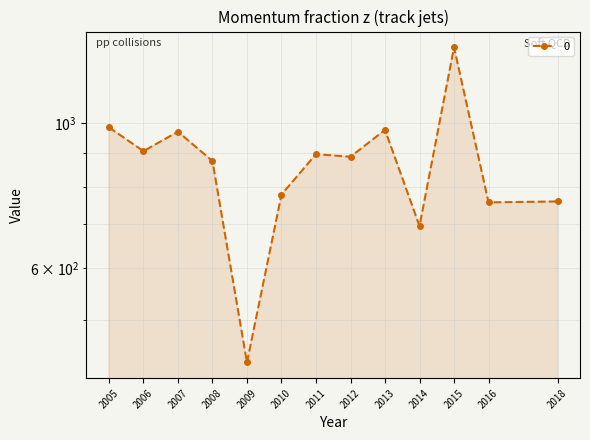

Count the number of values greater than 888.

7